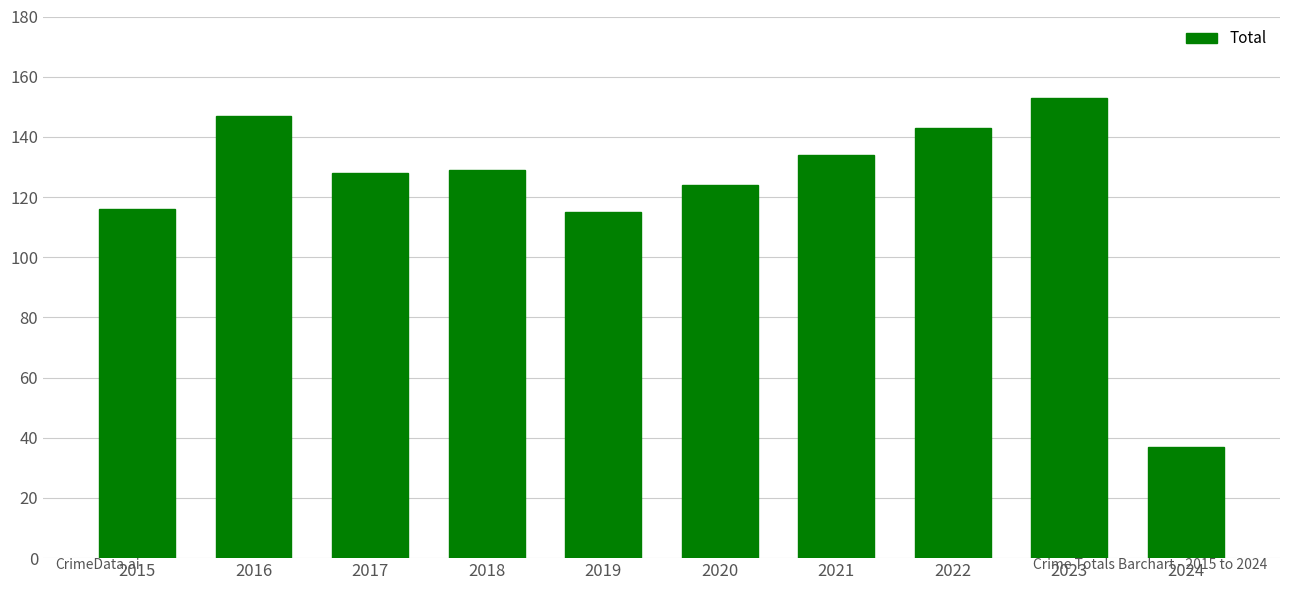

Is it true that the value at 2023 is 153?

True